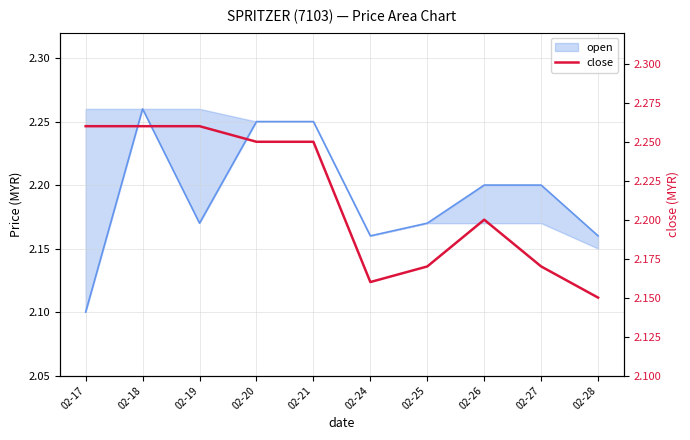

Approximately how many times larger is the value at 02-24 compared to 02-21?

1.0